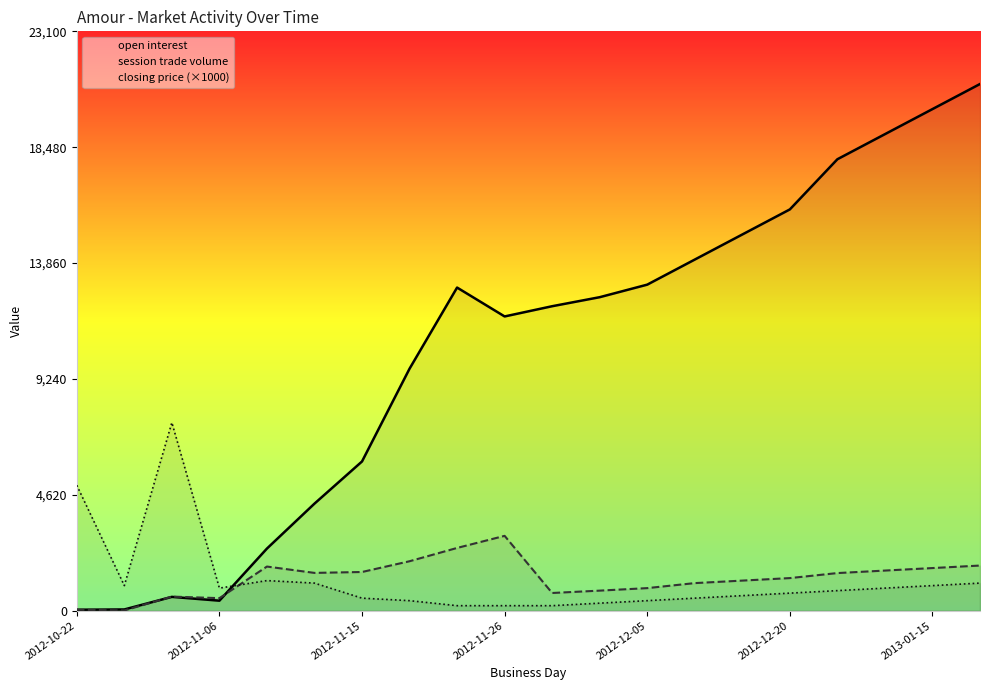

Is the value of session trade volume at 2012-12-20 greater than the value of open interest at 2012-11-26?

No